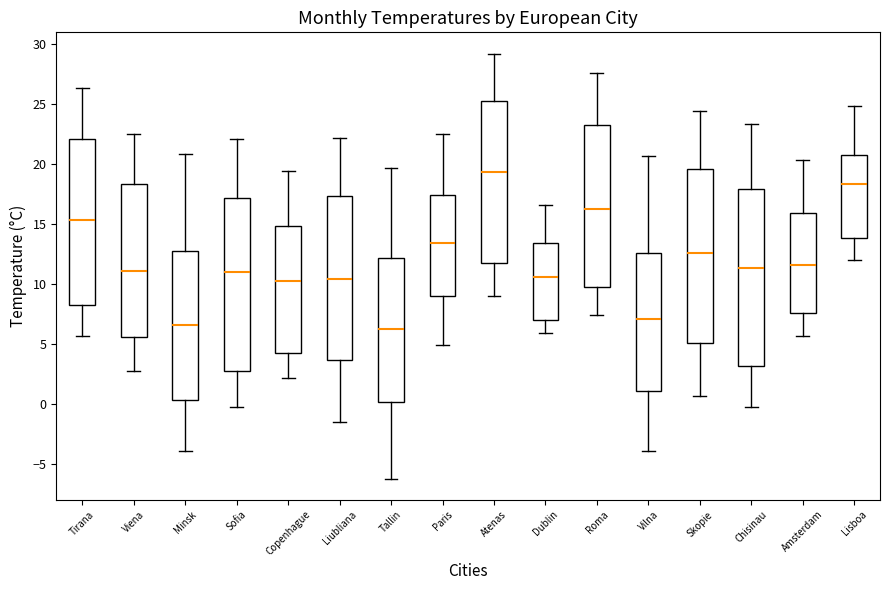

Where is the lower edge of the box for Minsk on the y-axis? The values are not printed on the chart, so give them approximately, as read against the axis.

0.5